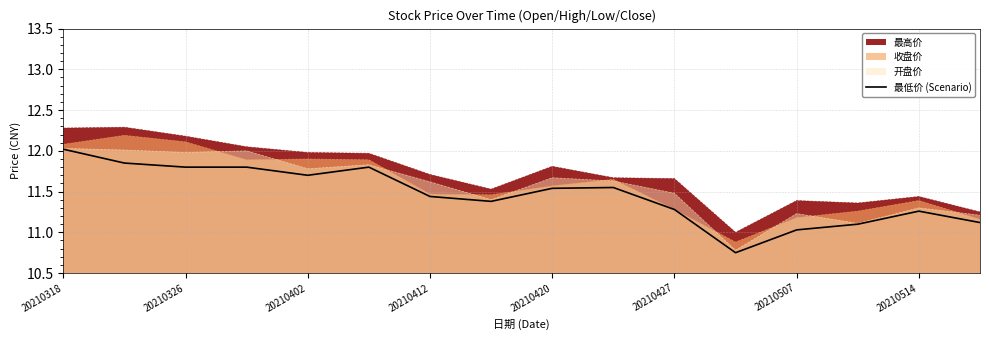

What is the maximum value for 最高价?

12.3